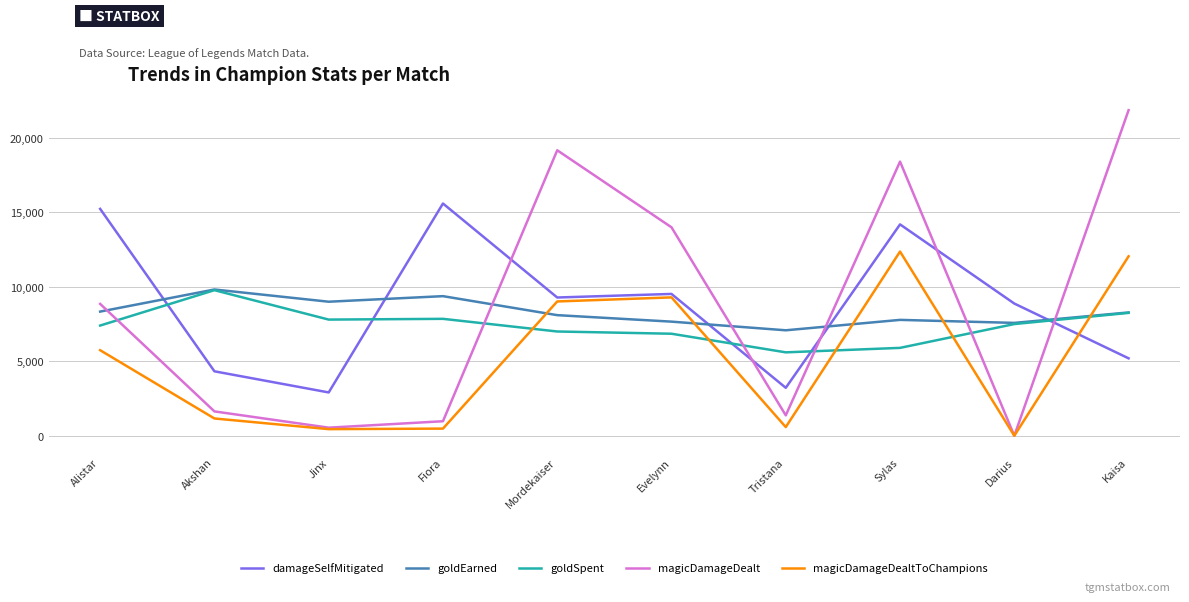

True or false: damageSelfMitigated has more than 0 interior local peaks.

True